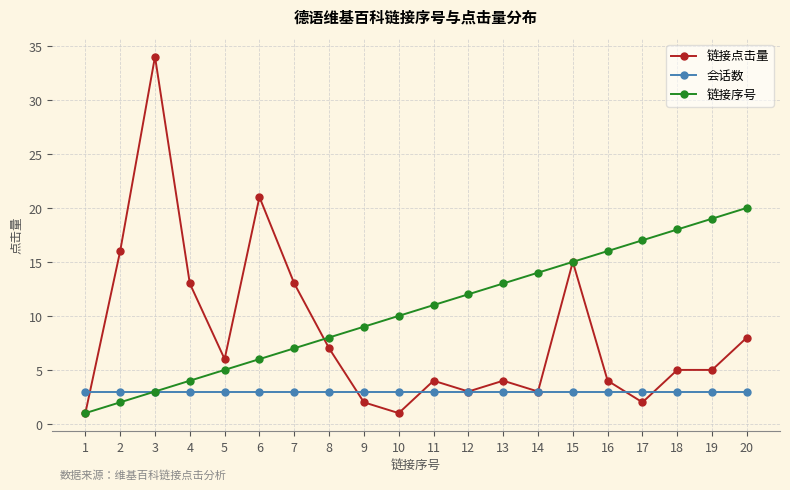

Which series has the largest range (max minus min)?

链接点击量